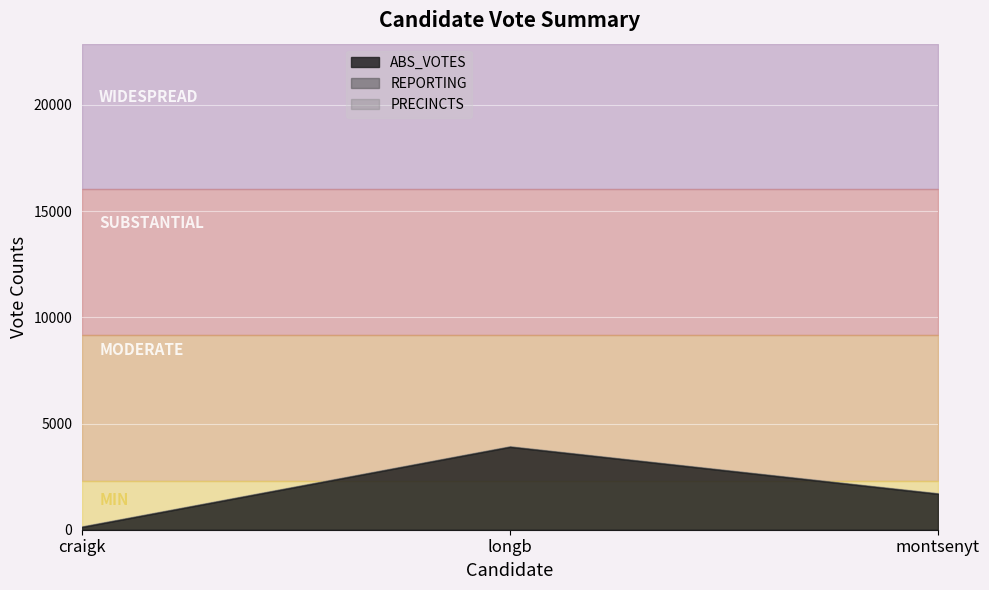

What is the approximate value of ABS_VOTES at longb?

3896